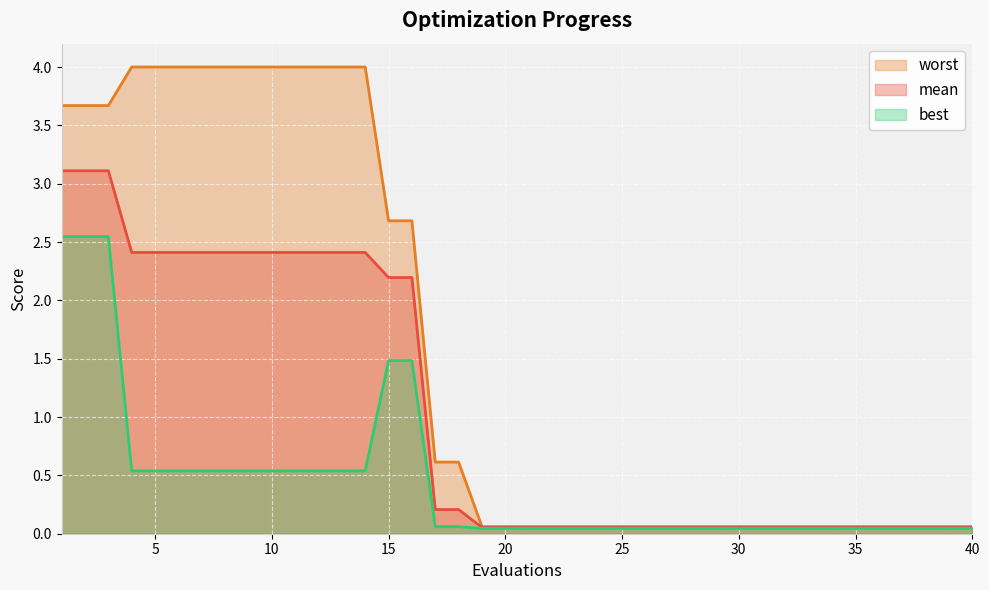

True or false: best has more than 2 interior local peaks.

False